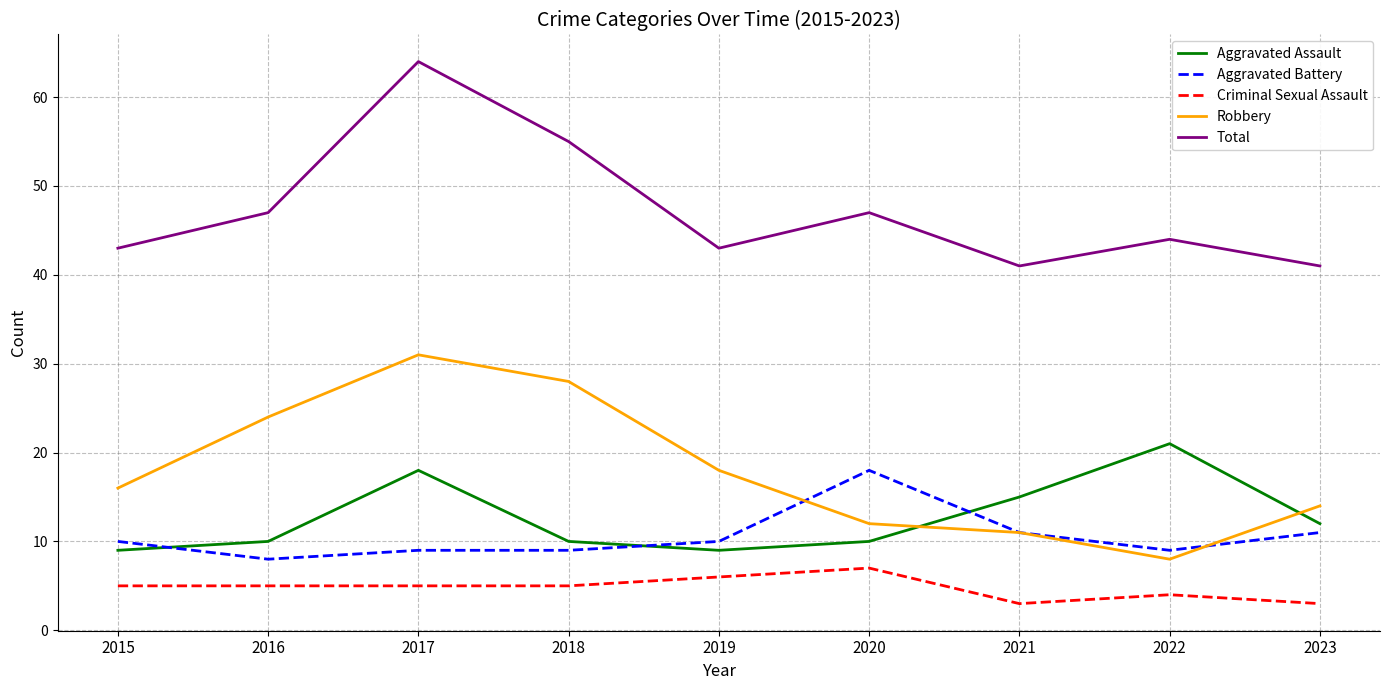

What is the difference between the maximum and second lowest values in the Criminal Sexual Assault series?

4